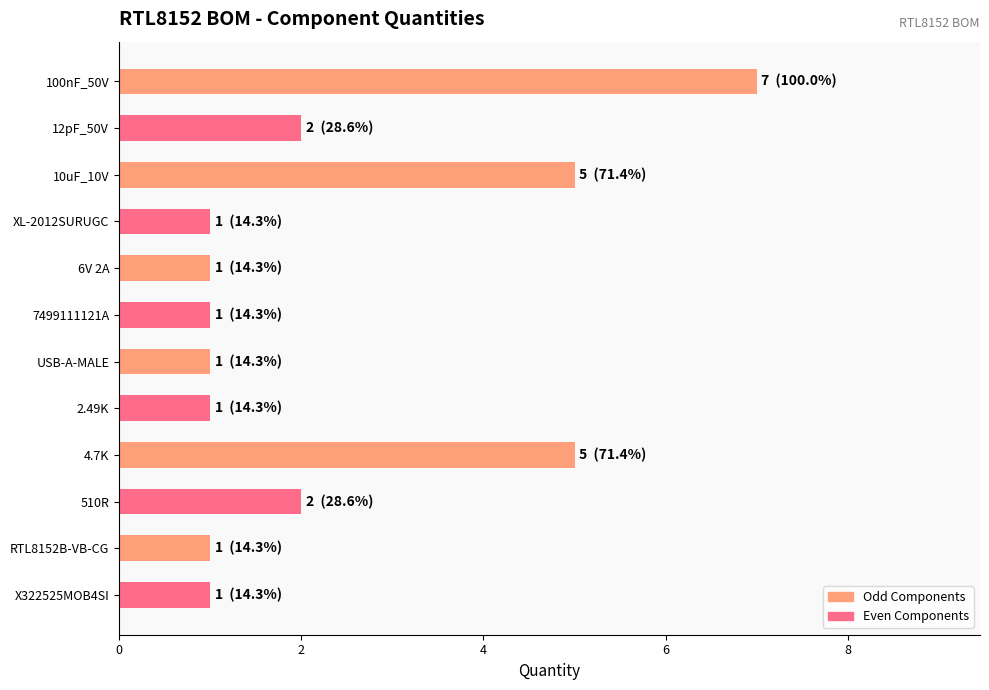

Reading bottom to top, list all the values displayed in this chart.

X322525MOB4SI=1	RTL8152B-VB-CG=1	510R=2	4.7K=5	2.49K=1	USB-A-MALE=1	7499111121A=1	6V 2A=1	XL-2012SURUGC=1	10uF_10V=5	12pF_50V=2	100nF_50V=7